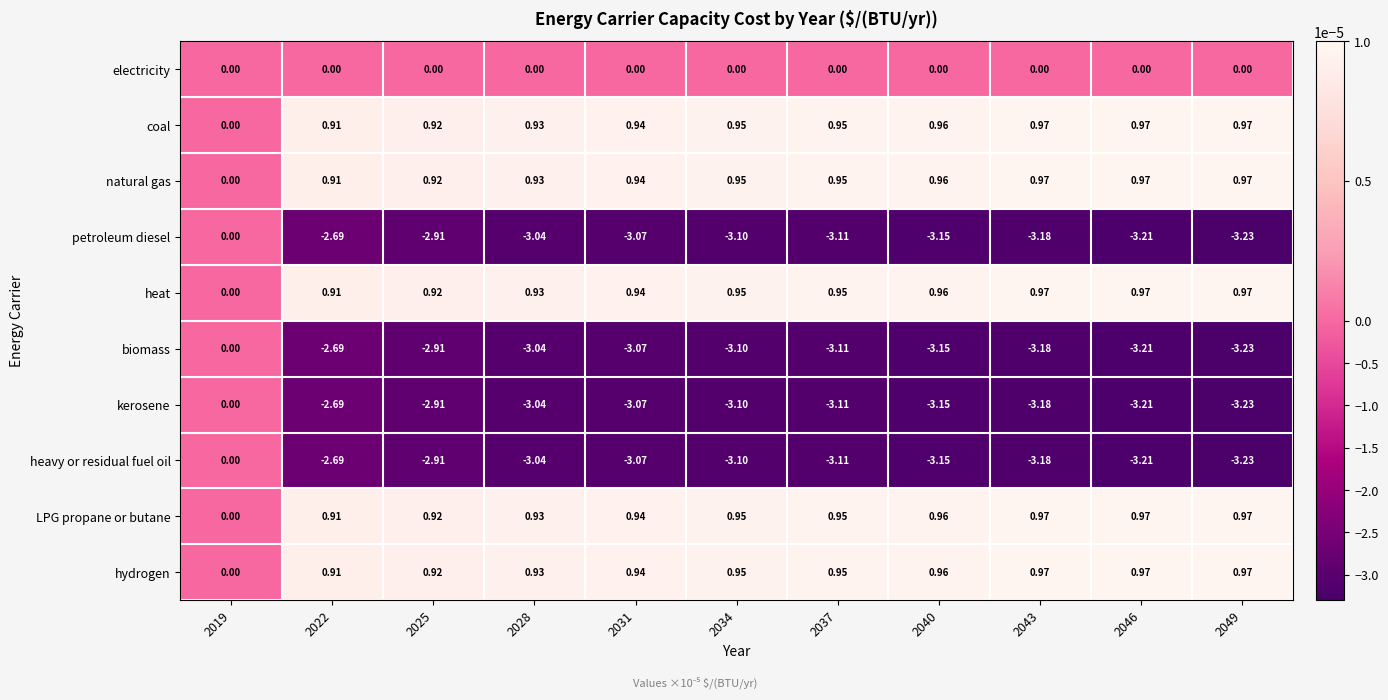

How many series are shown in this chart?

10